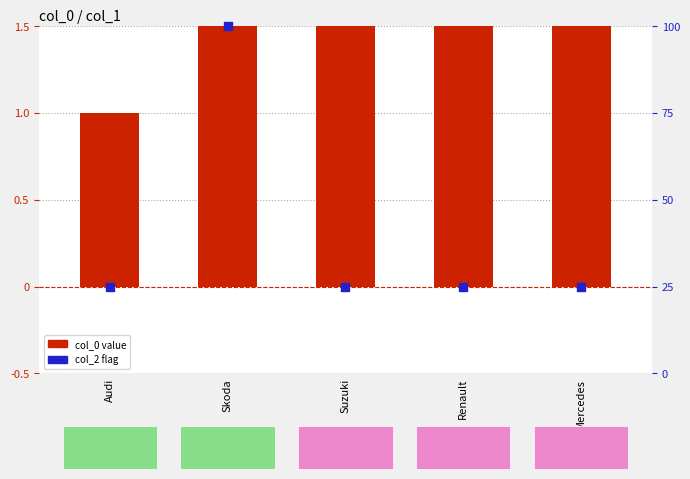

Which series reaches the maximum Y coordinate?

col_2 boolean